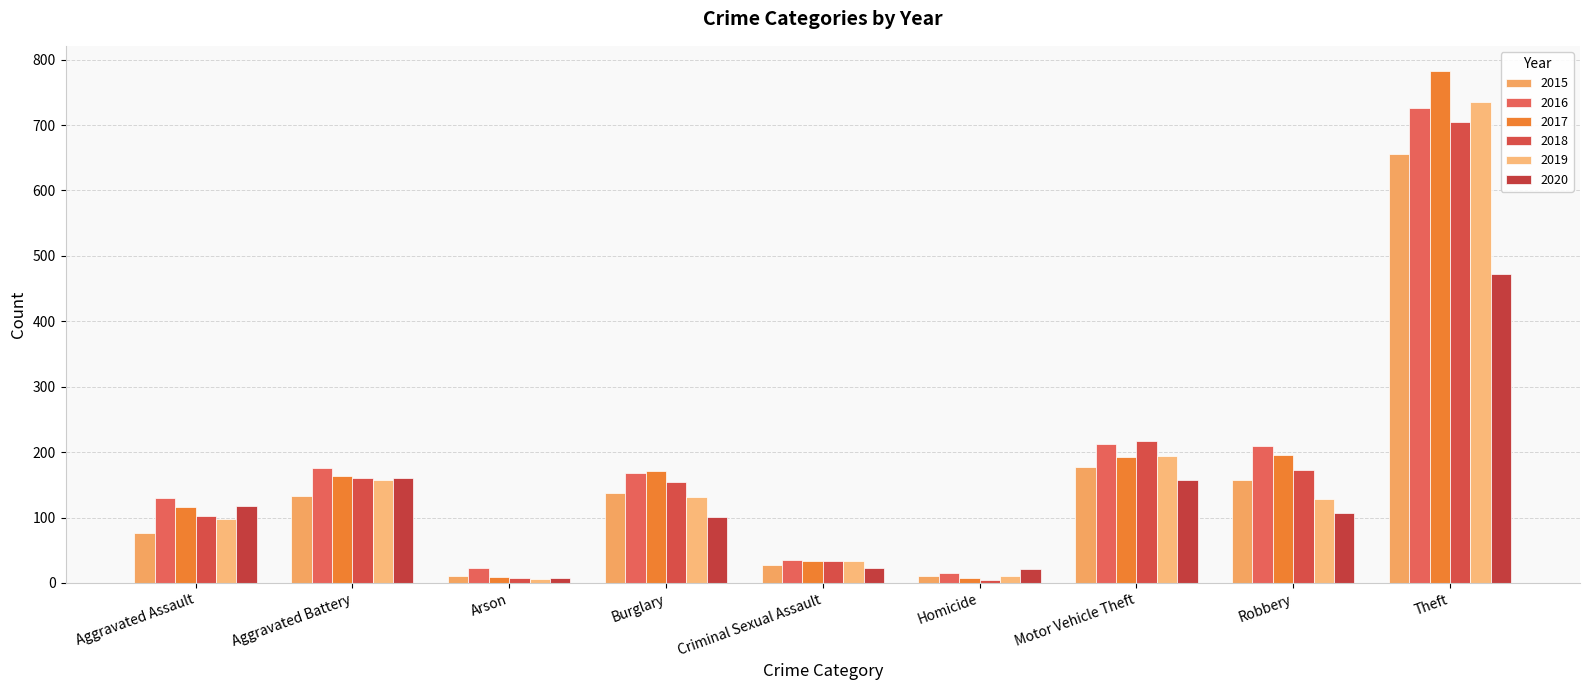

At which label does 2019 reach its minimum?

Arson